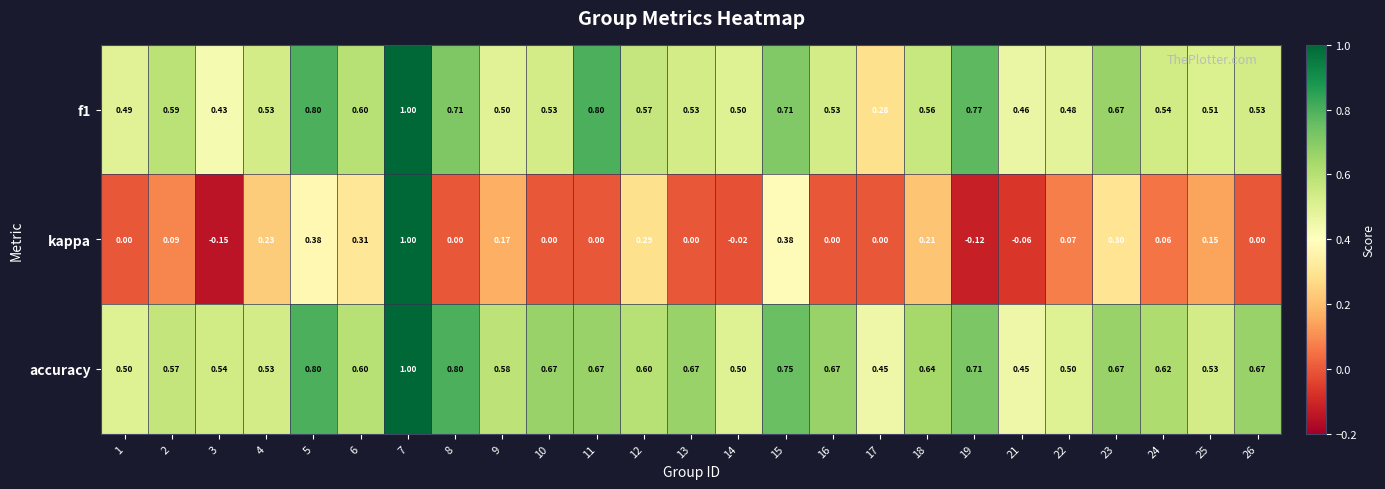

Between 3 and 18, which series saw the biggest shift?

kappa